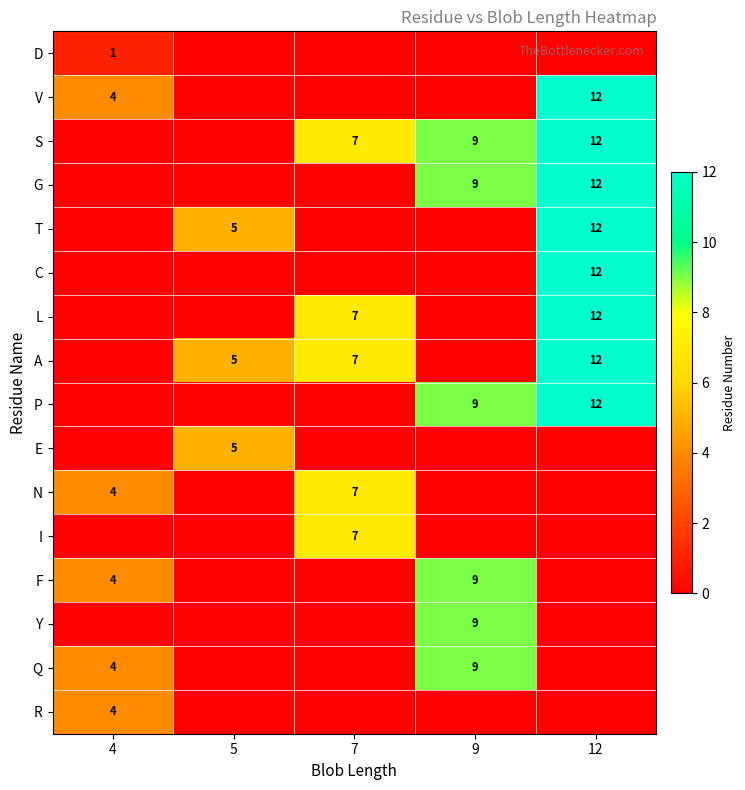

Is the value of S at 12 greater than the value of E at 9?

Yes